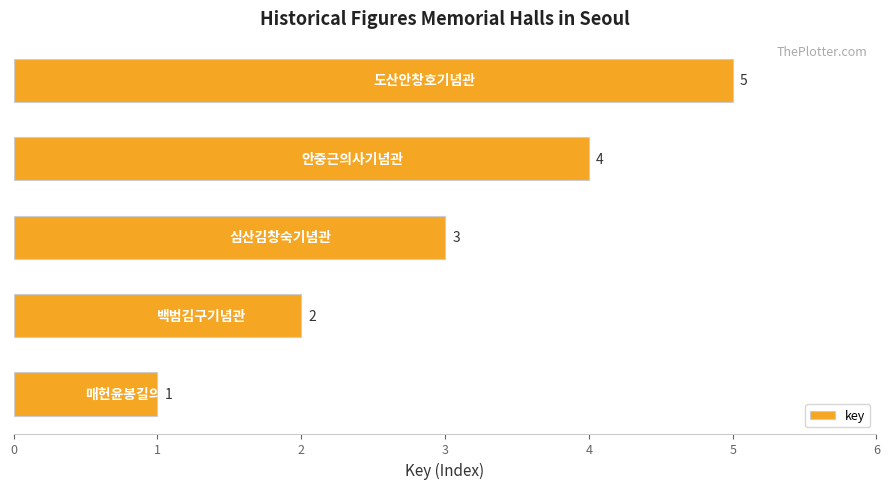

How many bars are there in total?

5